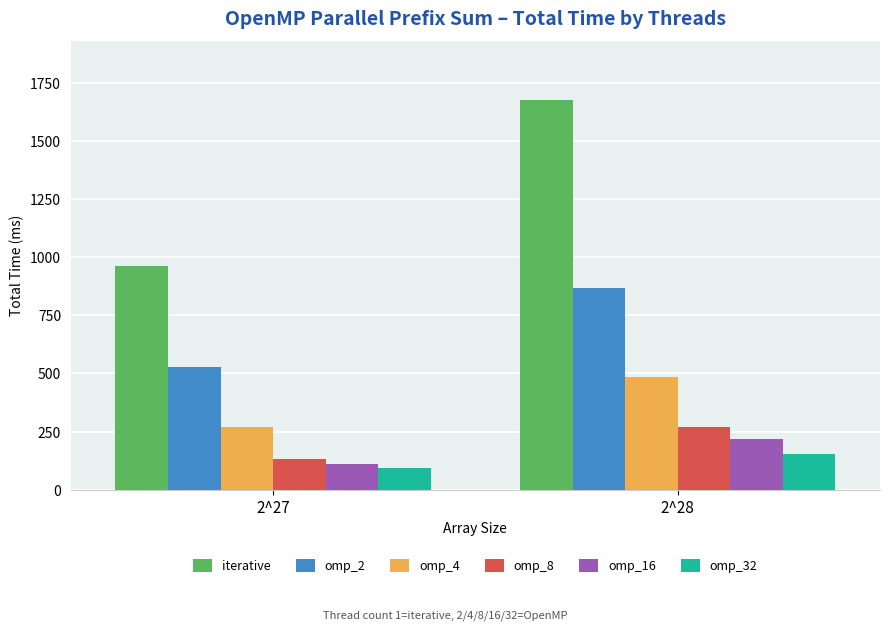

How many bars are there in total?

12